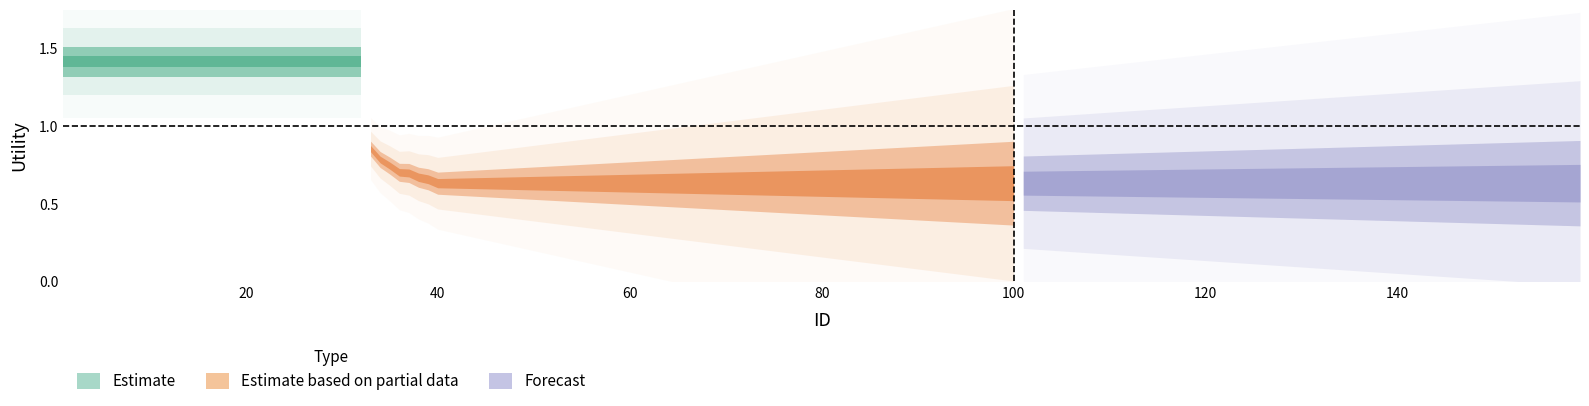

Is it true that Estimate based on partial data equals 0.4 at 3?

False